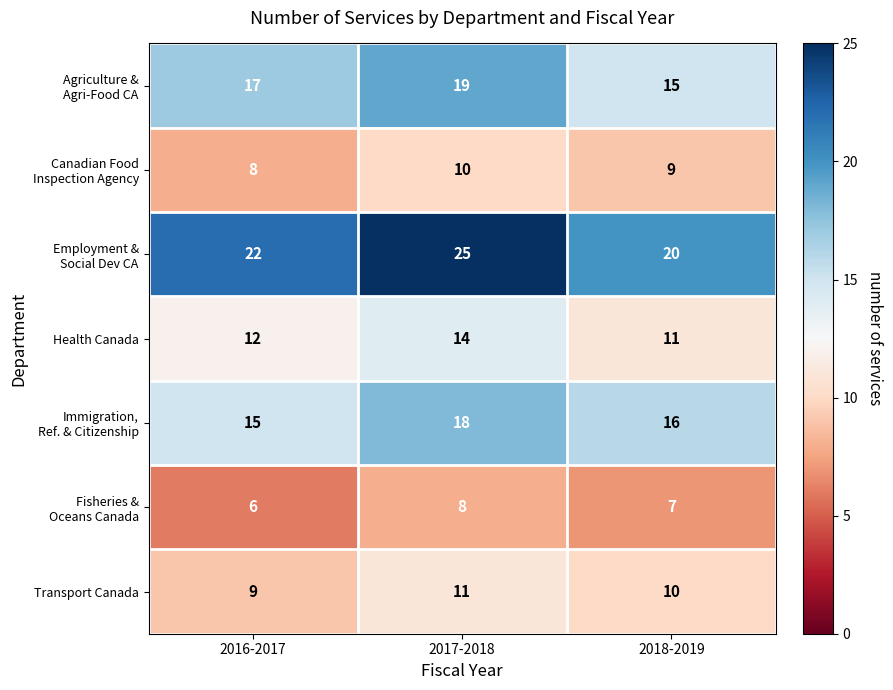

At which label is Health Canada closest to 12?

2016-2017